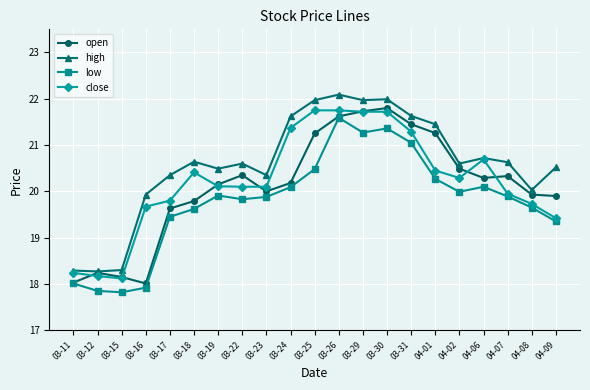

What is the average value of the open series?

20.1